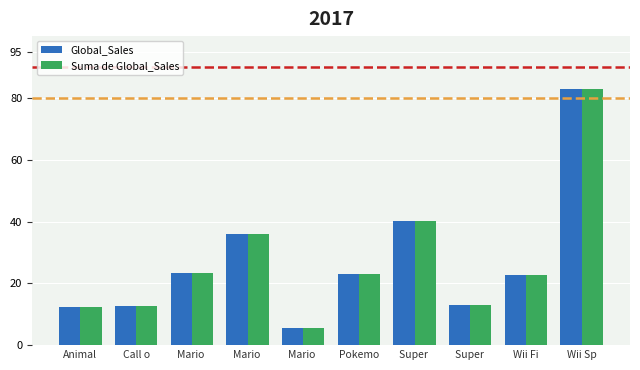

Count the number of categories in the chart.

10